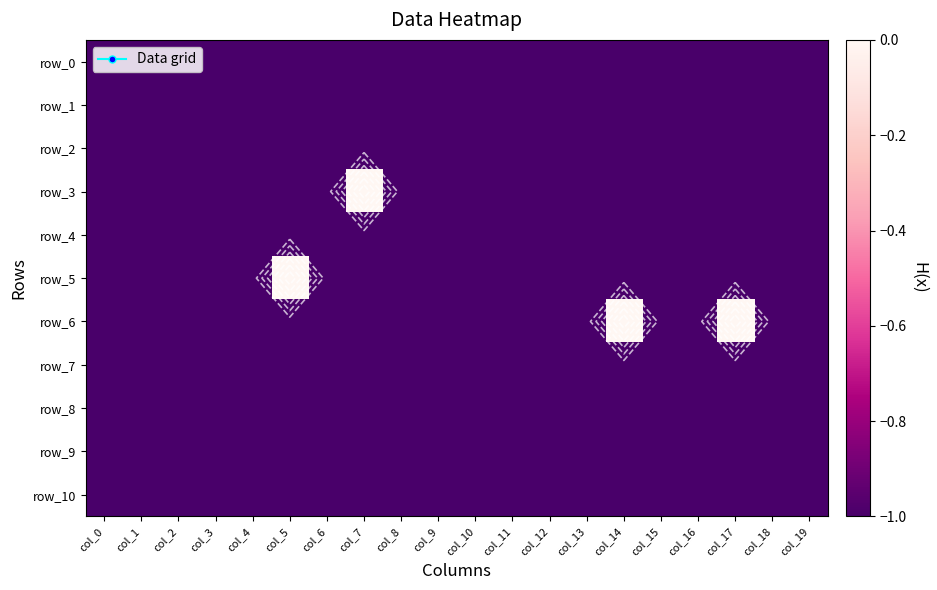

What is the sum of the row_8 values at col_3 and col_10?

-2